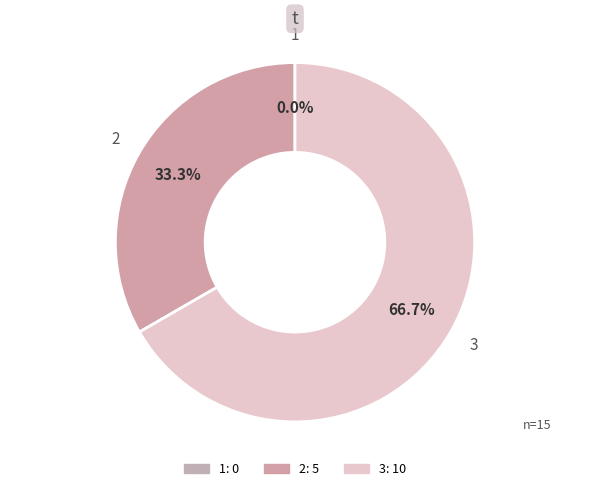

Combined, do 1 and 3 account for over 50%?

Yes